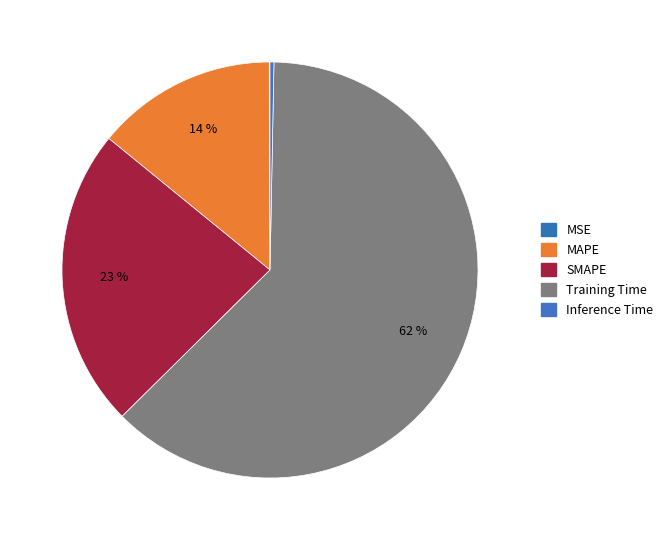

What is the smallest slice in the pie chart?

MSE